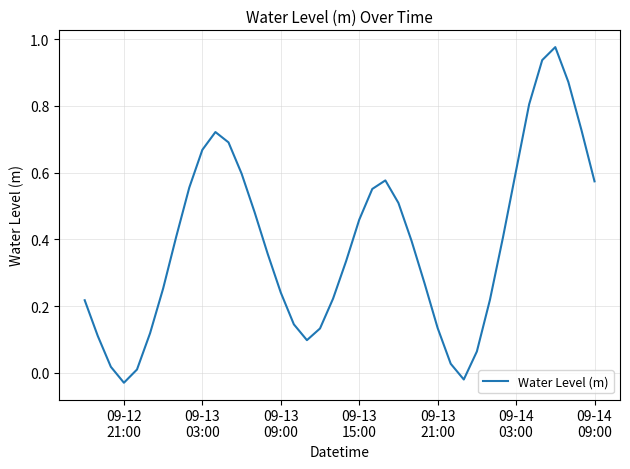

How many lines are shown in the chart?

1